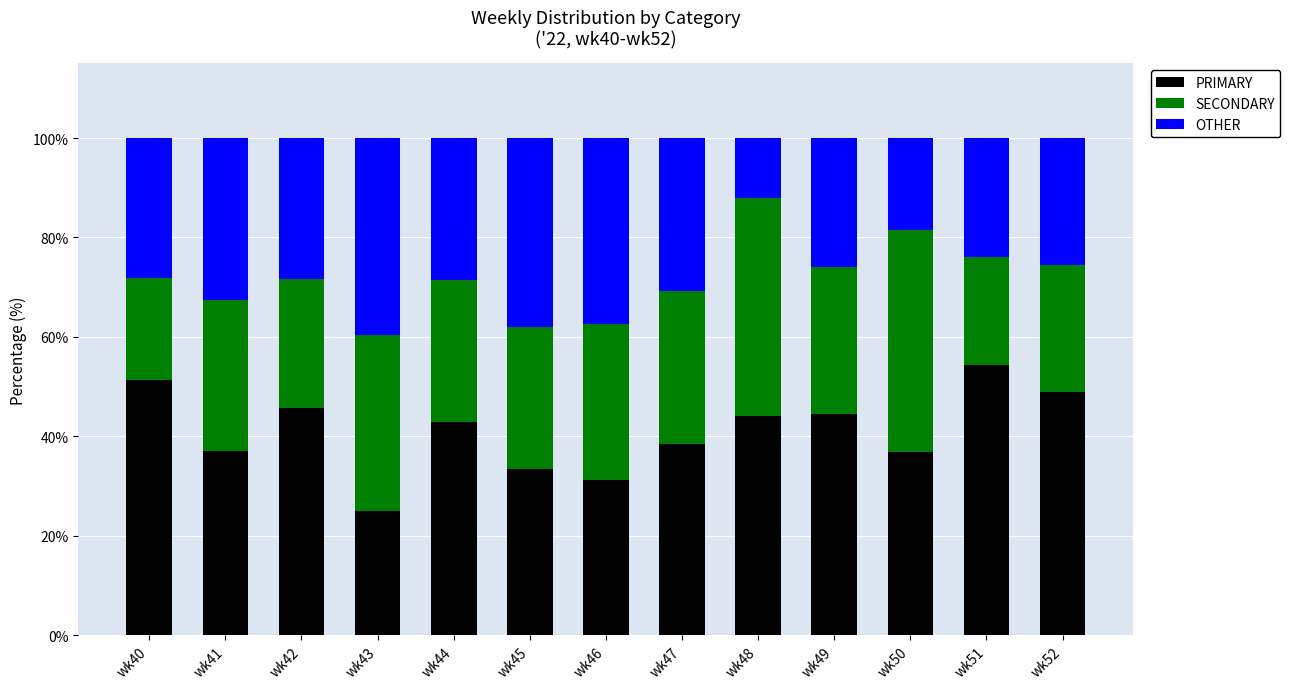

Which category has the highest value in the PRIMARY series?

wk51